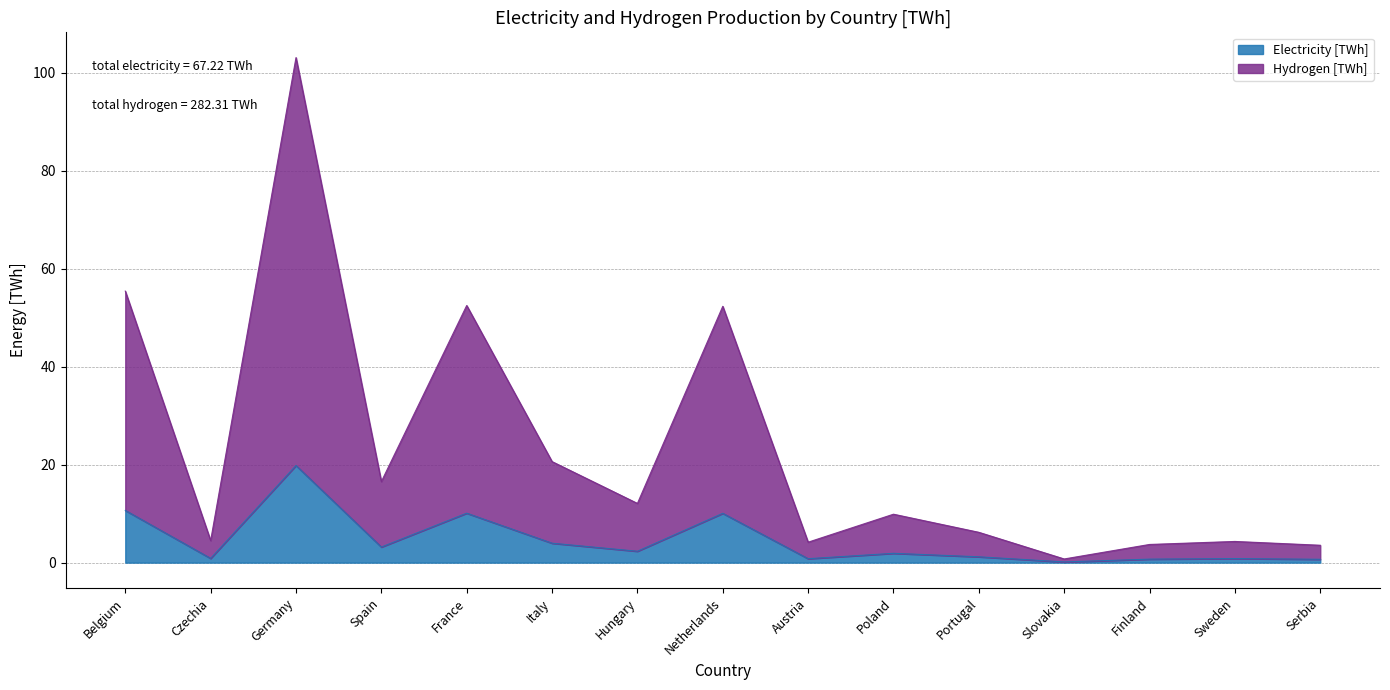

What is the minimum value shown in the chart?

0.1